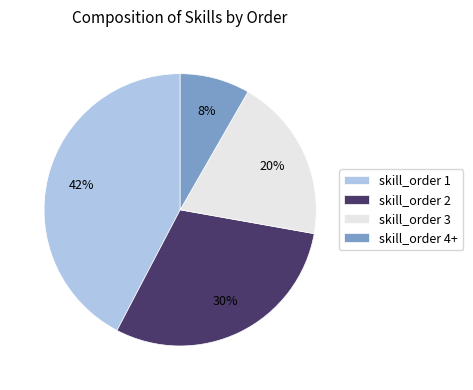

To the nearest percent, what is the difference between the skill_order 4+ and skill_order 1 slice percentages?

34%